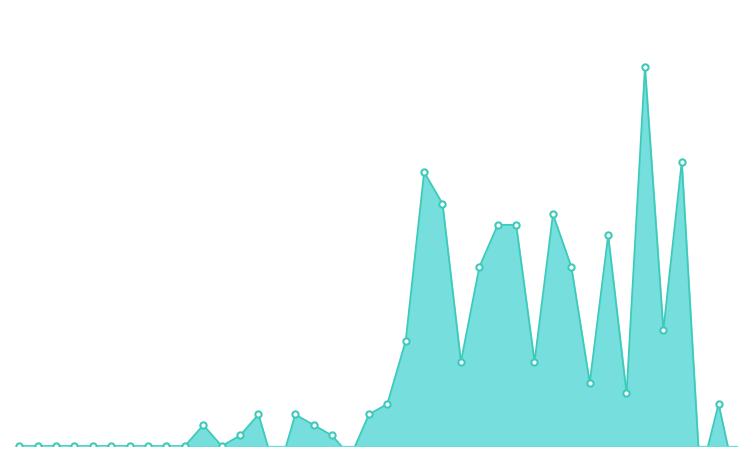

Is it true that the value at 2020-02-26 is 0?

True